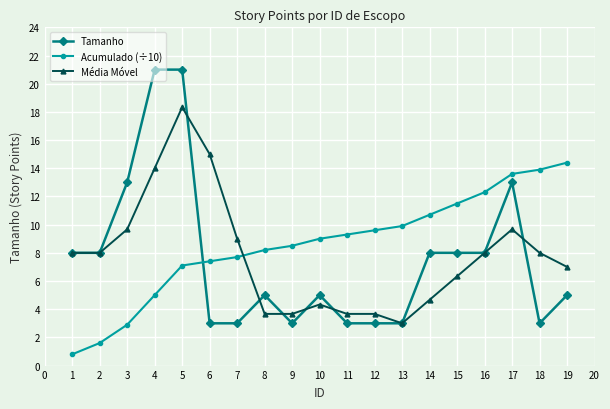

What is the smallest value displayed?

0.8